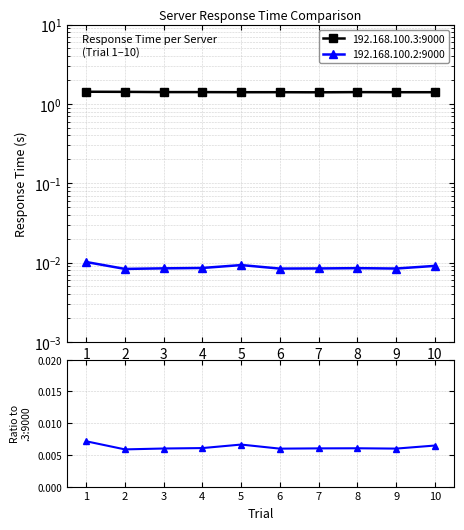

The value of 192.168.100.3:9000 at 9 is 1.4. True or false?

True